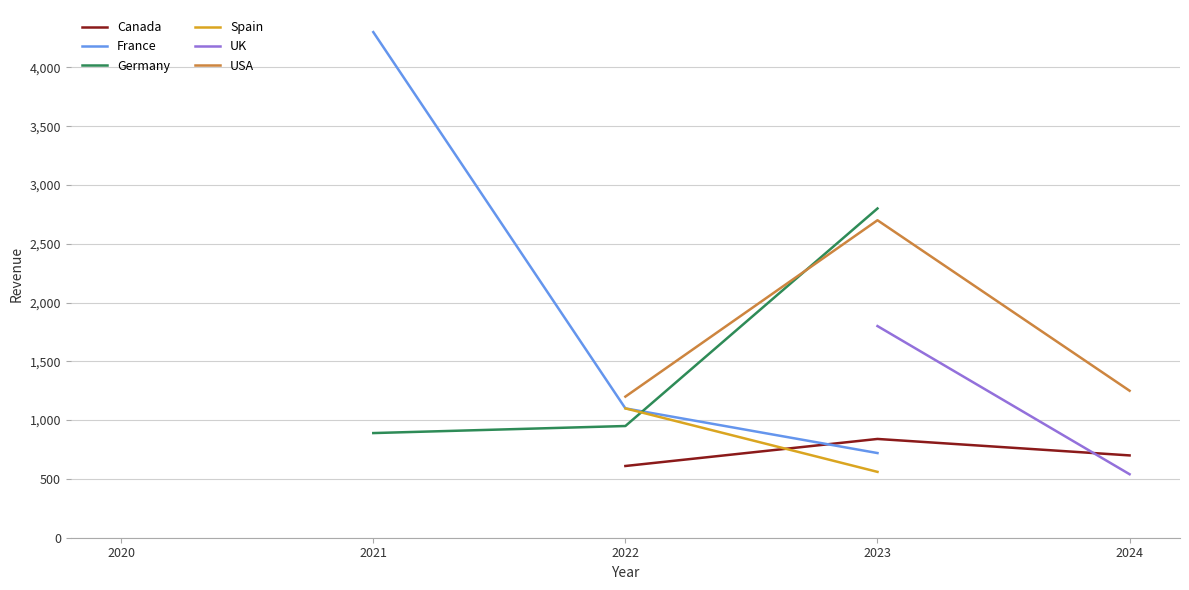

Is it true that Spain equals 1100.0 at 2022?

True